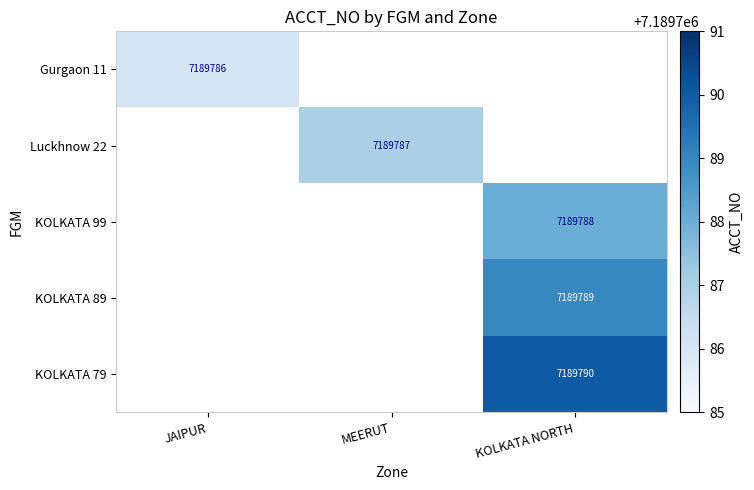

What is the maximum value for Luckhnow 22?

7189787